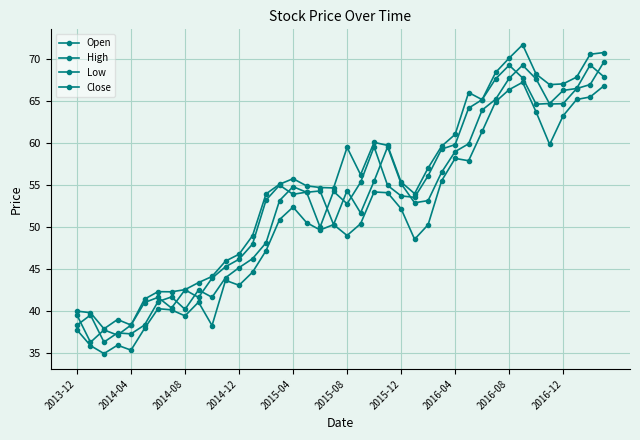

Count the number of categories in the chart.

40